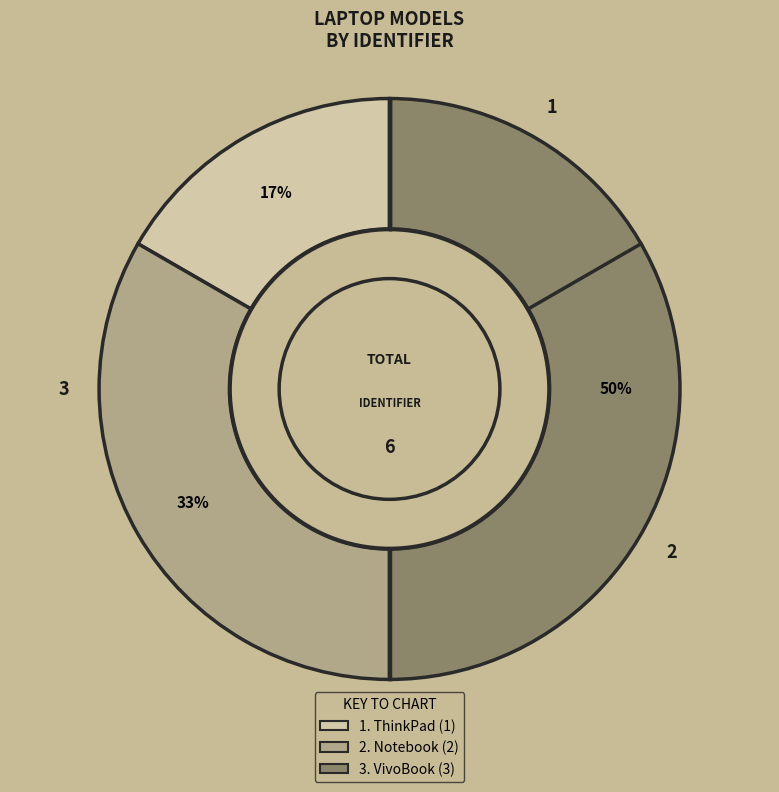

To the nearest percent, what is the difference between the largest and smallest slice percentages?

33%